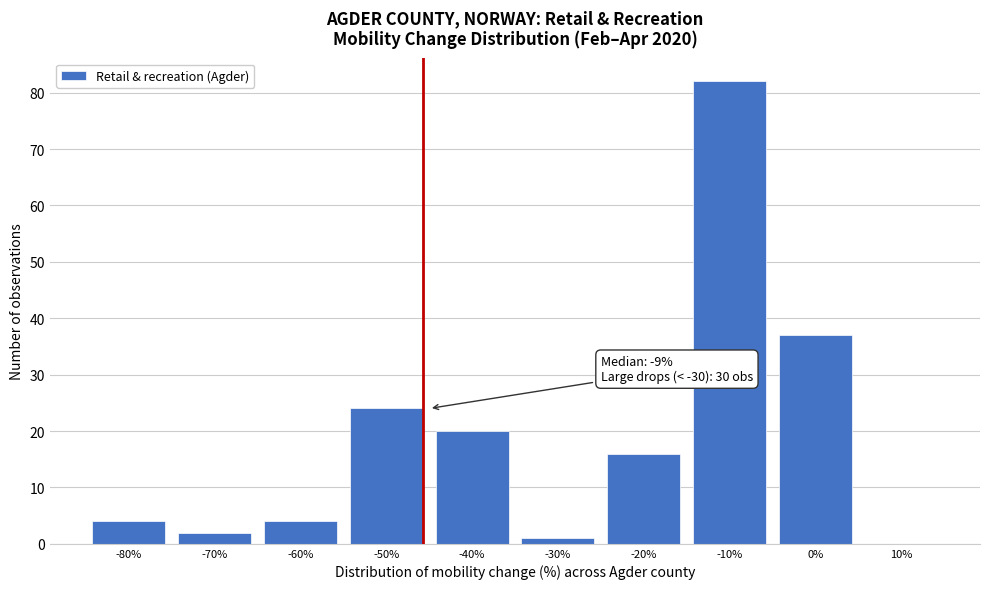

Reading right to left, what are all the values shown in this chart?

10%=0	0%=37	-10%=82	-20%=16	-30%=1	-40%=20	-50%=24	-60%=4	-70%=2	-80%=4